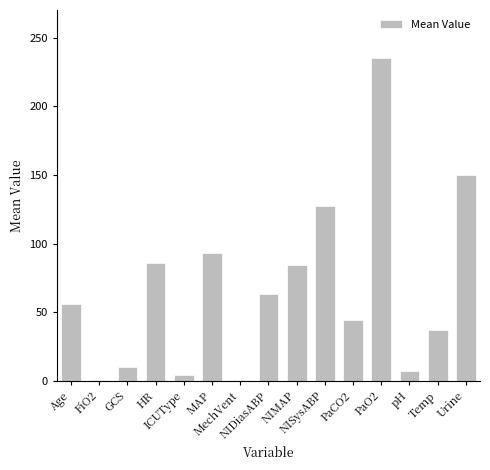

What is the sum of all values?

1000.7